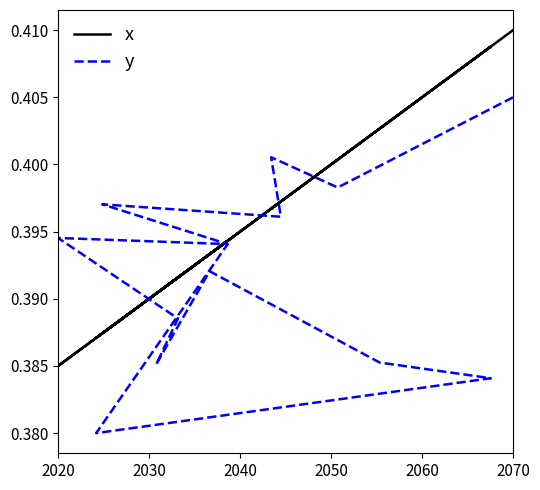

Which series has the largest total across all categories?

x